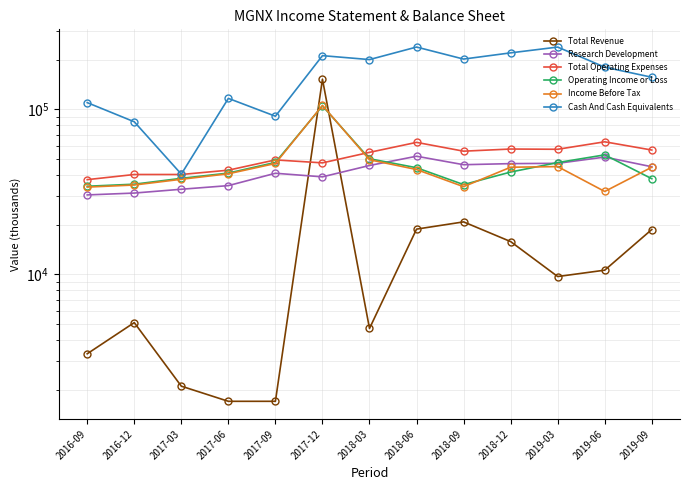

Between which two adjacent categories do Operating Income or Loss and Total Revenue first intersect?

2017-09 and 2017-12